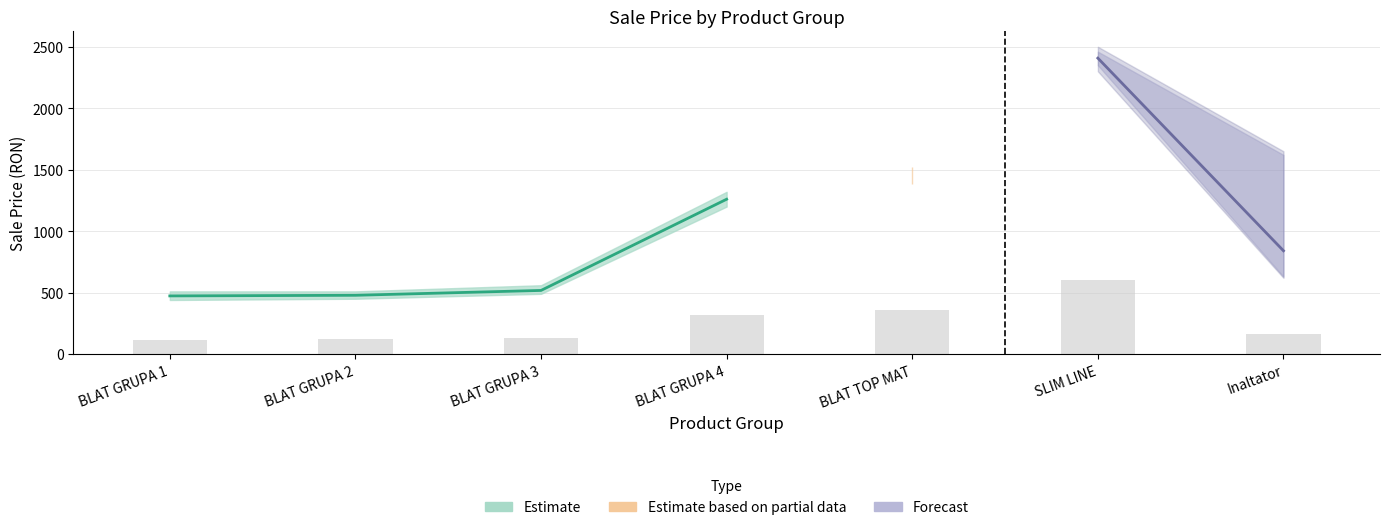

What is the greatest value displayed?

2407.6